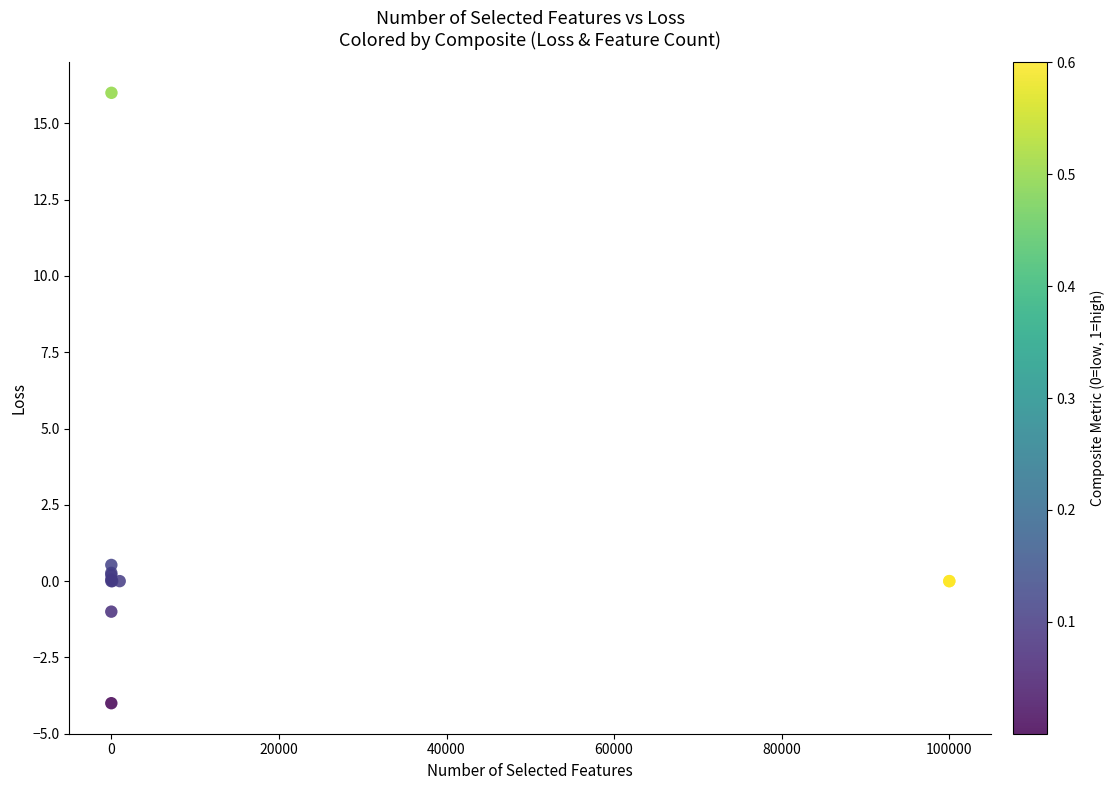

What Y value in the scatter plot is closest to 6?

0.5